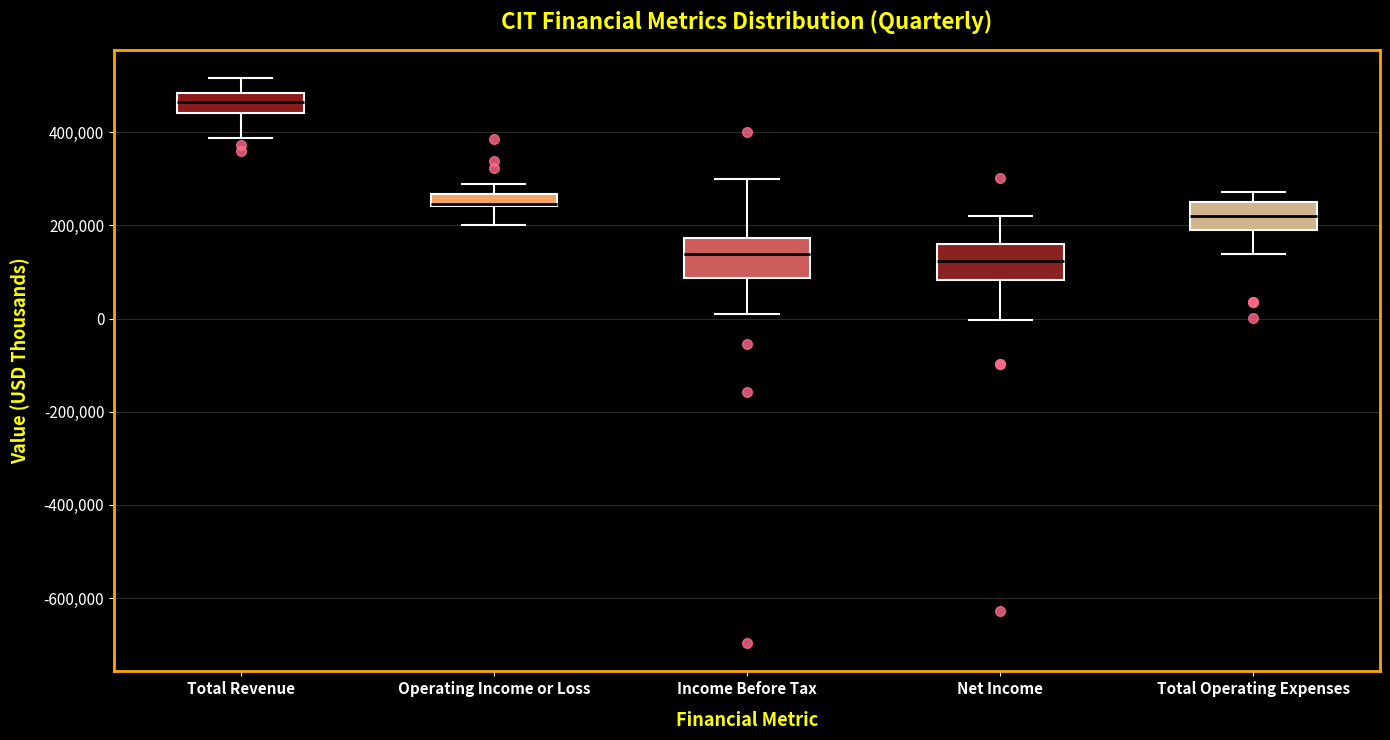

Where is the lower edge of the box for Total Operating Expenses on the y-axis? The values are not printed on the chart, so give them approximately, as read against the axis.

200000